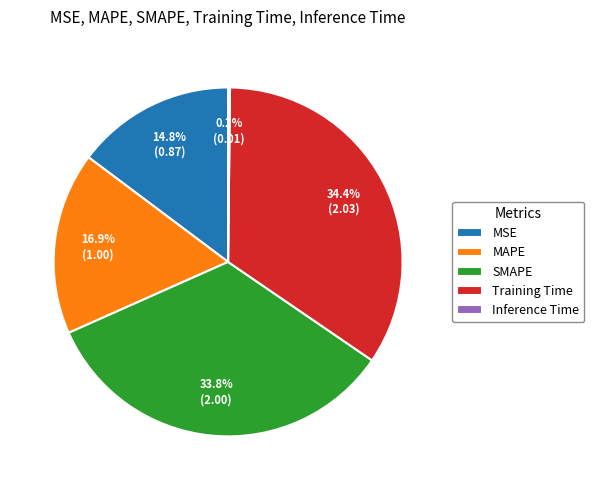

Which category has the biggest portion of the pie?

Training Time